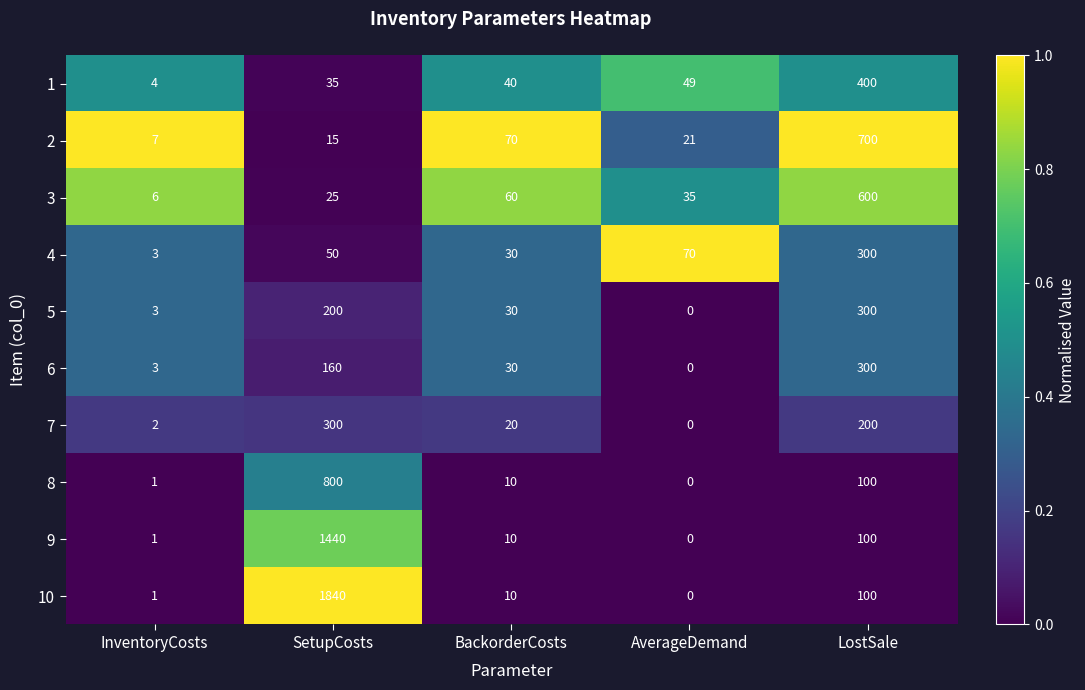

What is the difference between the maximum and second lowest values in the 9 series?

1439